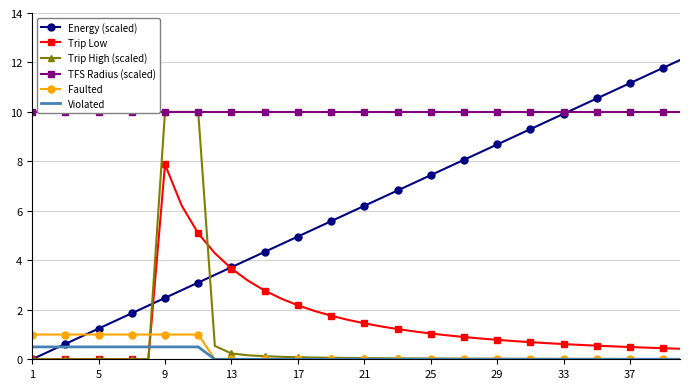

How many intersections are there between Trip Low and Violated?

1